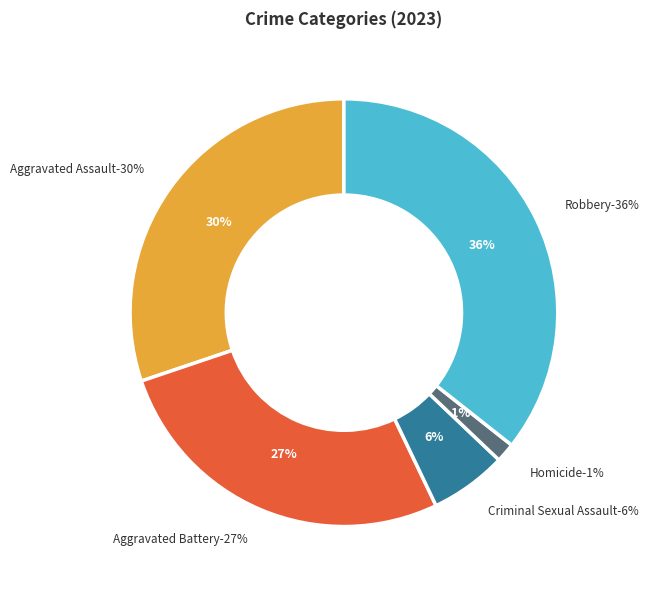

Rank the categories by value from lowest to highest.

Homicide, Criminal Sexual Assault, Aggravated Battery, Aggravated Assault, Robbery